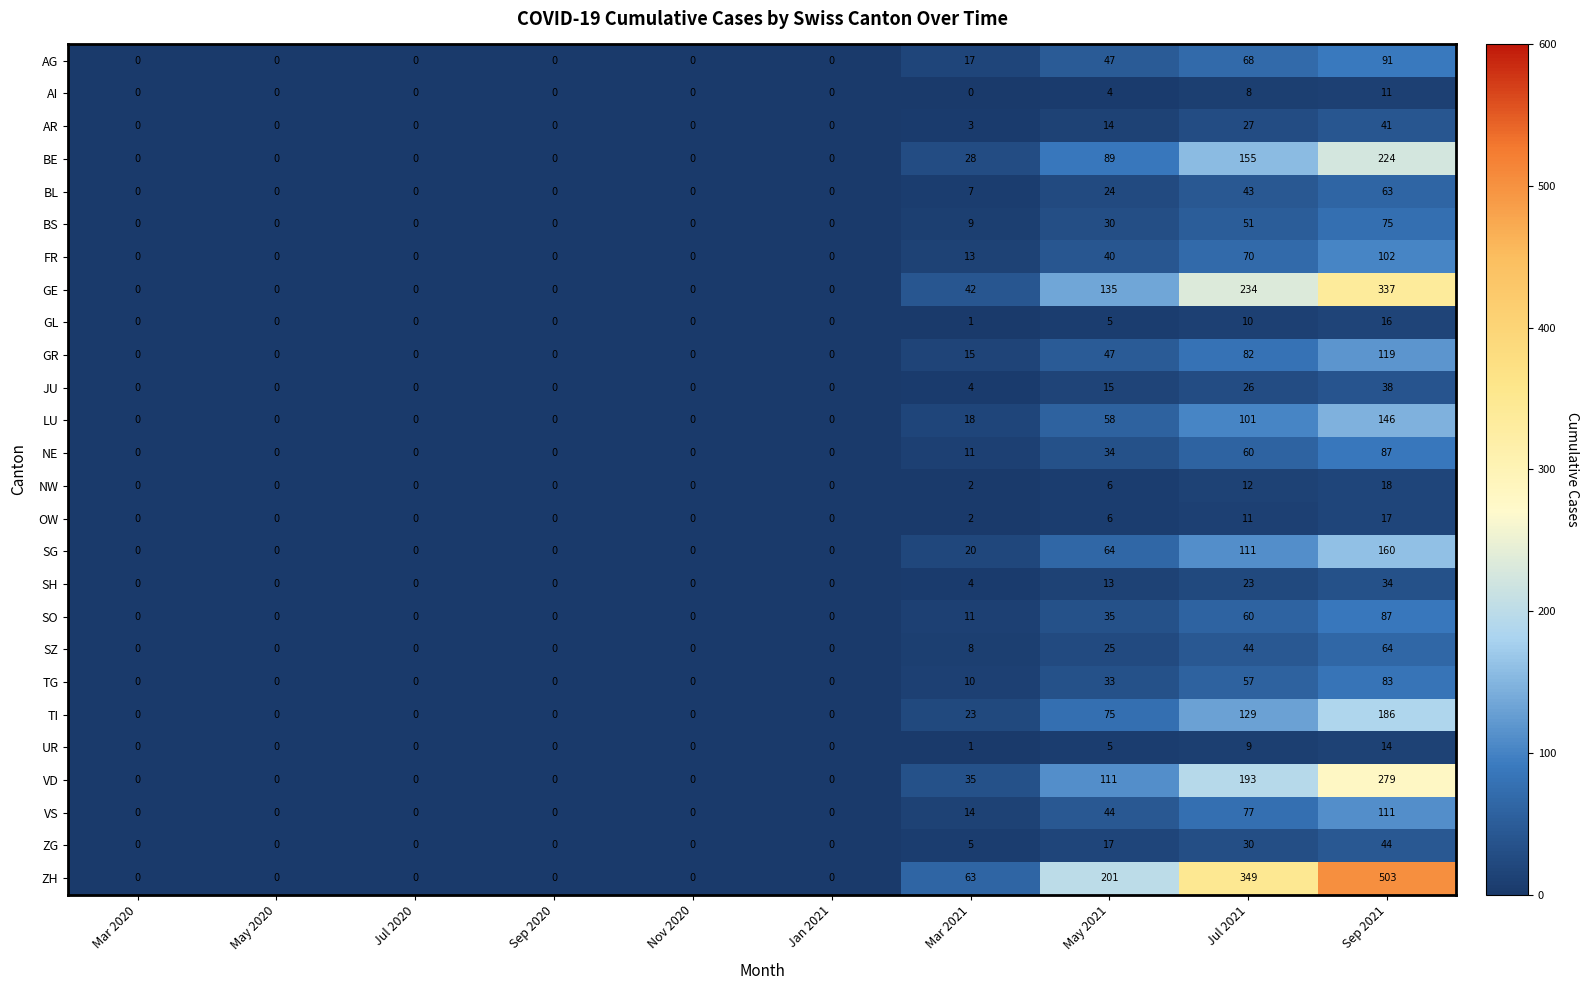

How many BS values are between 0 and 30?

8